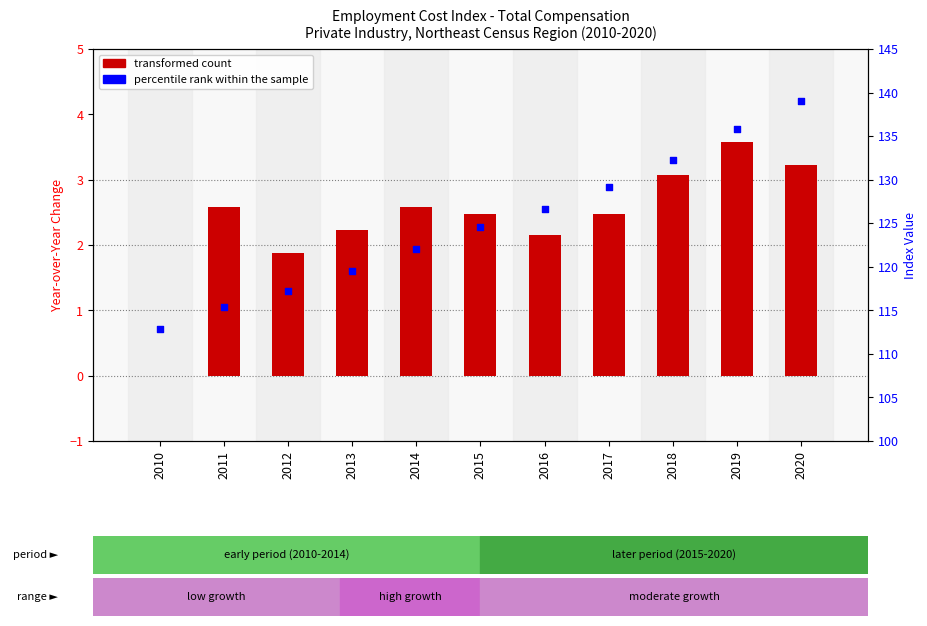

Which series has the largest total across all categories?

percentile rank within the sample